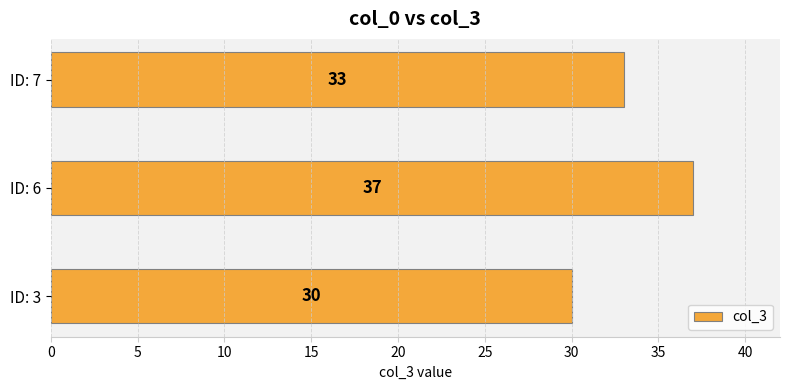

What is the change in value from ID: 3 to ID: 6?

+7